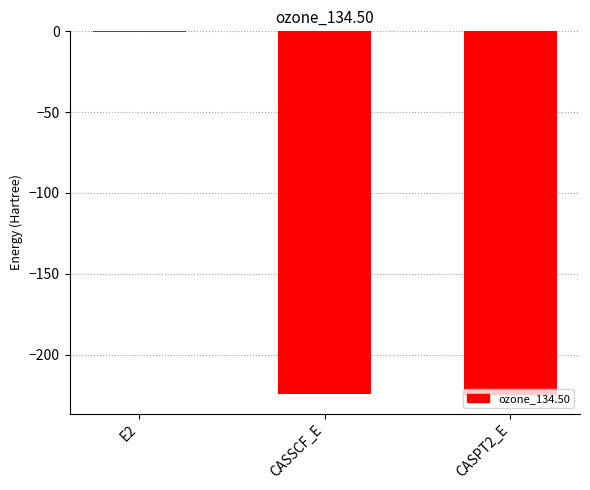

Count the number of data series in this chart.

1